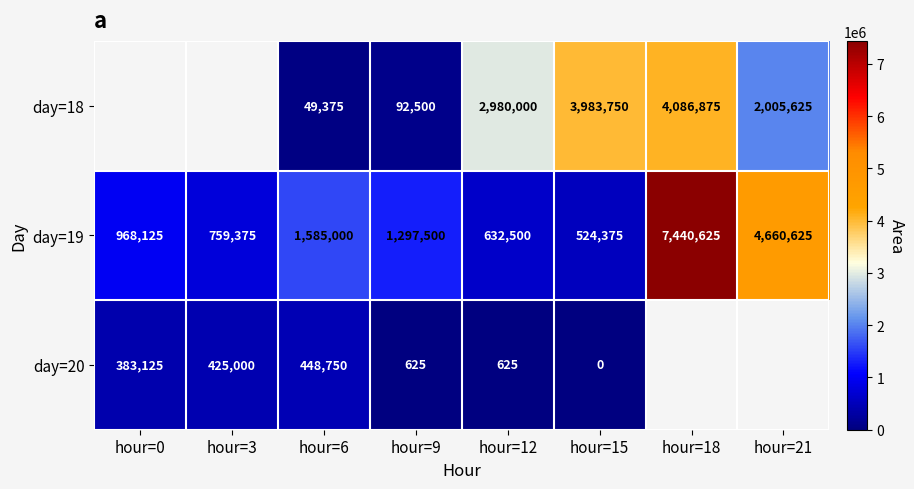

Which has a higher value, hour=0 or hour=21?

hour=21